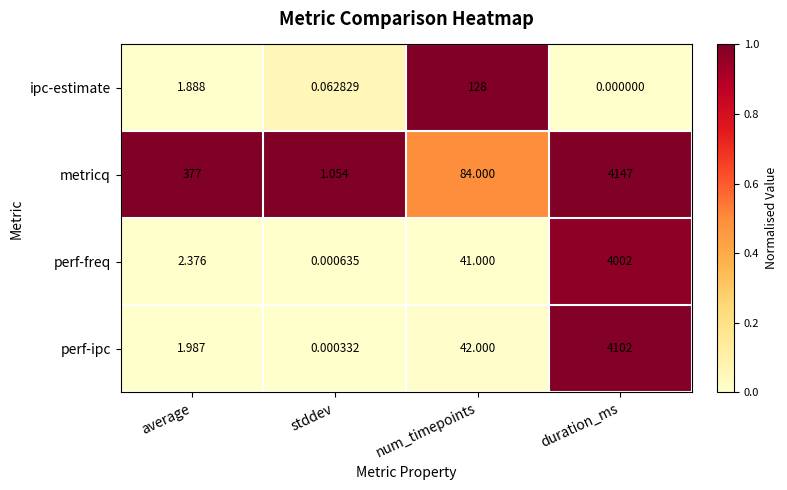

Between num_timepoints and duration_ms, which series saw the biggest shift?

metricq